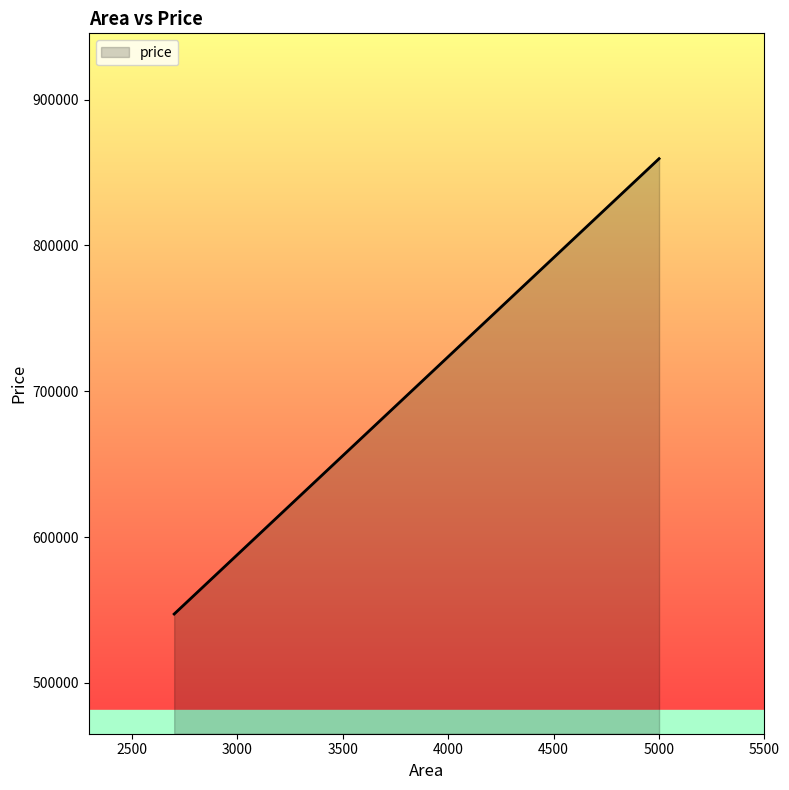

What is the smallest value displayed?

547243.2